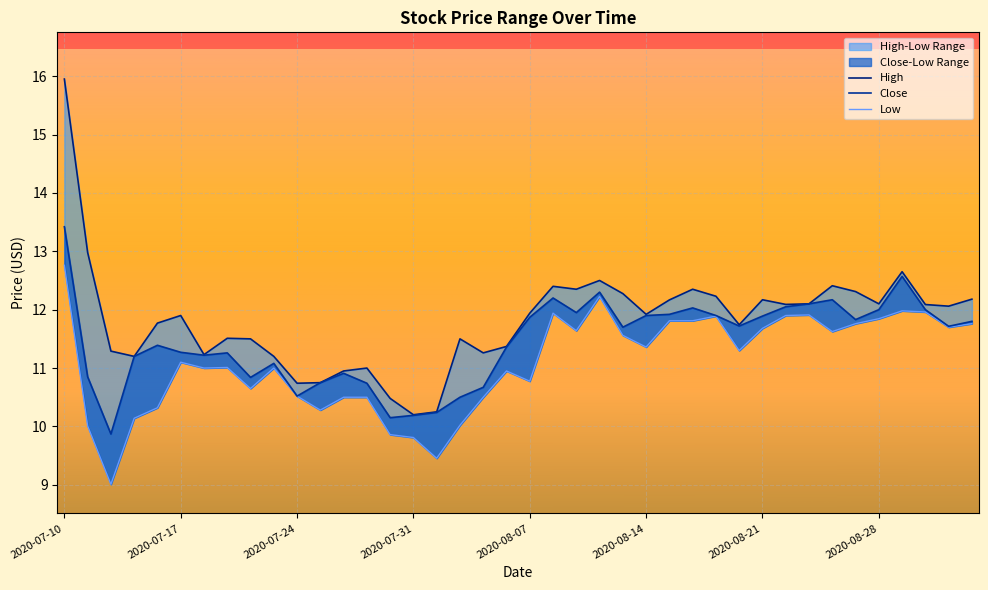

Which series has the largest total across all categories?

High